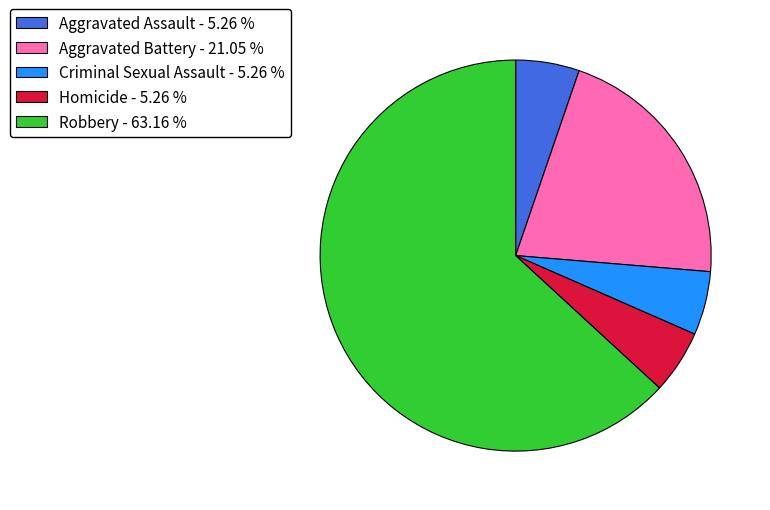

What is the largest slice in the pie chart?

Robbery